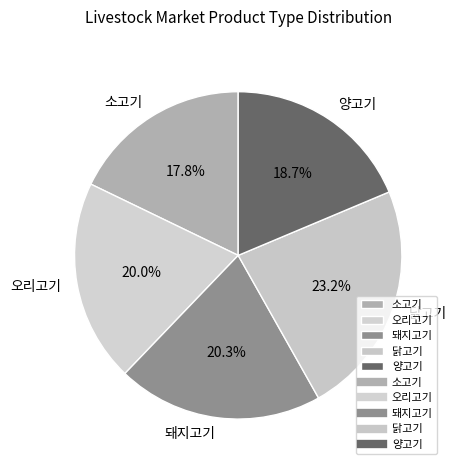

Is there any slice that represents more than half of the pie?

No